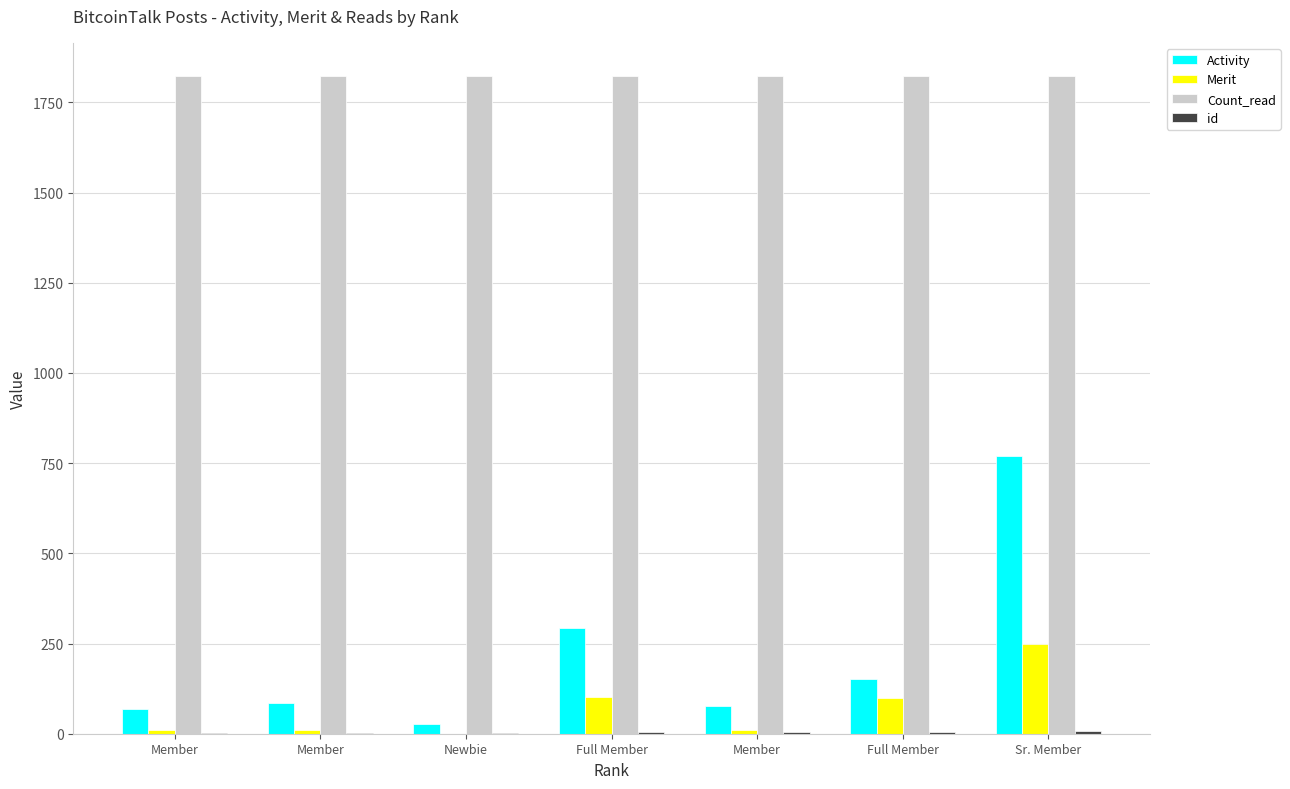

Is the value of Count_read at Sr. Member greater than the value of id at Member?

Yes